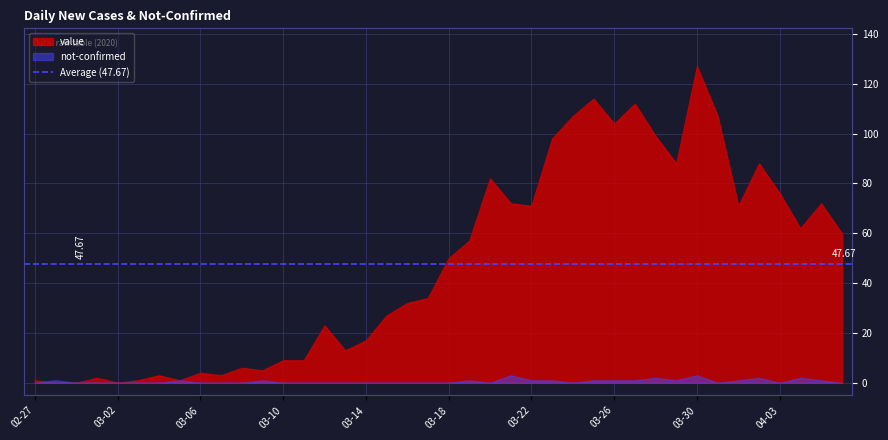

What is the label of the 32nd point from the right?

2020-03-06